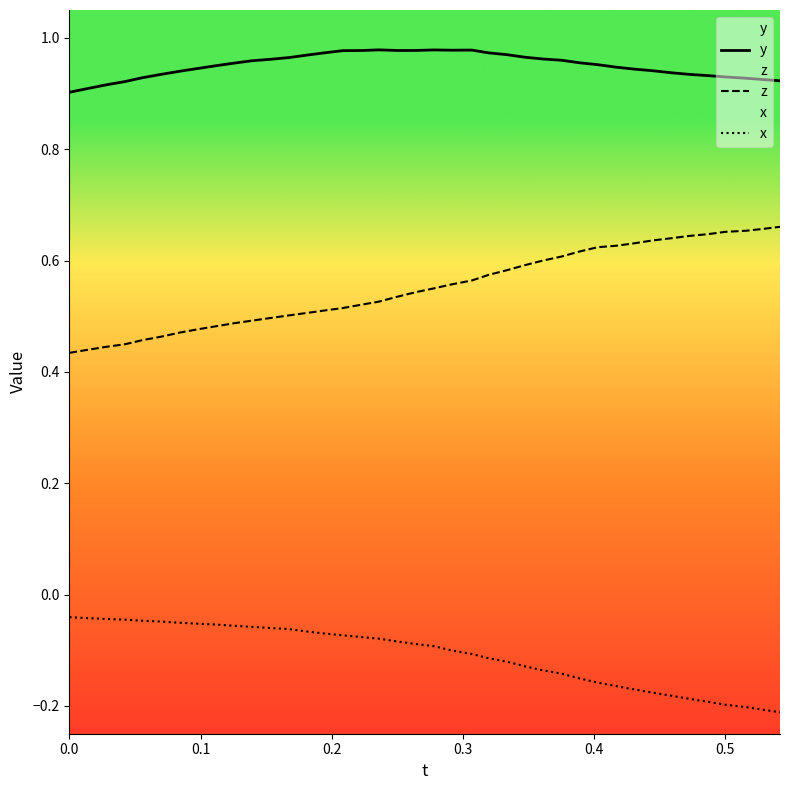

True or false: z and x cross at least once.

False